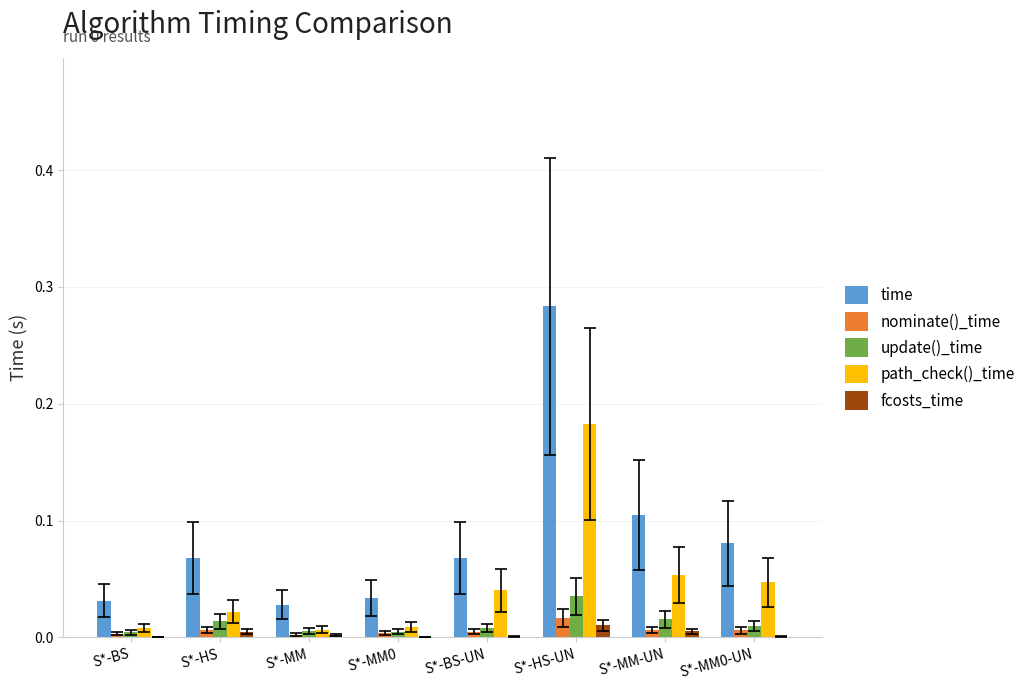

Between S*-HS-UN and S*-MM-UN, which series saw the biggest shift?

time